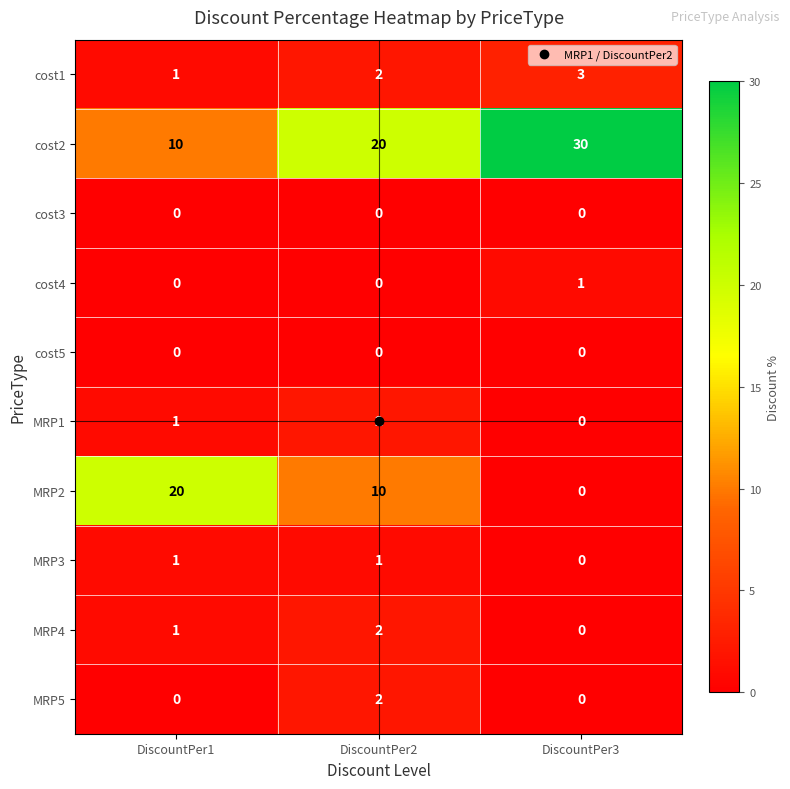

At which category is the sum across all series the highest?

DiscountPer2